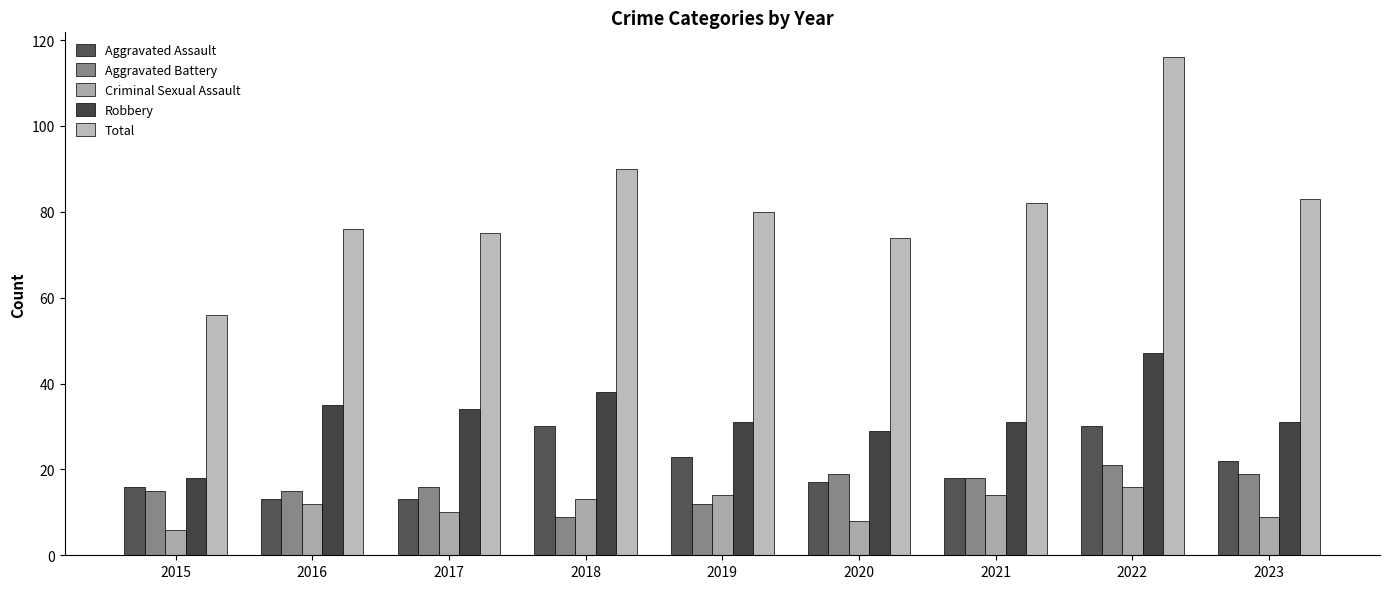

The value of Criminal Sexual Assault at 2019 is 14. True or false?

True